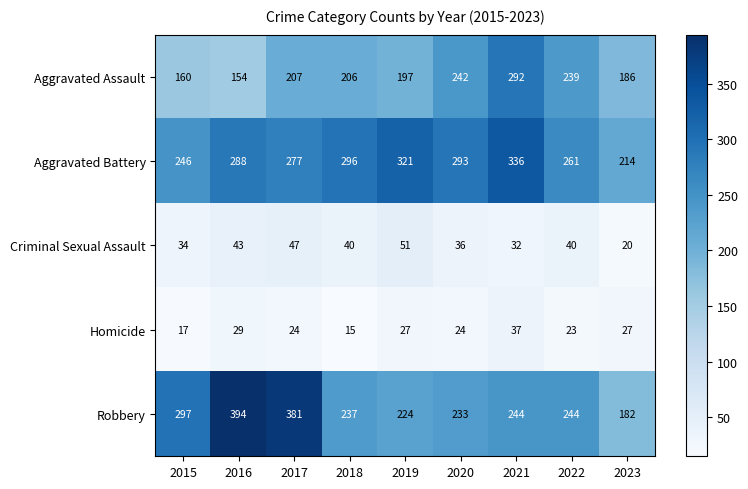

What is the sum of all Aggravated Assault values?

1883